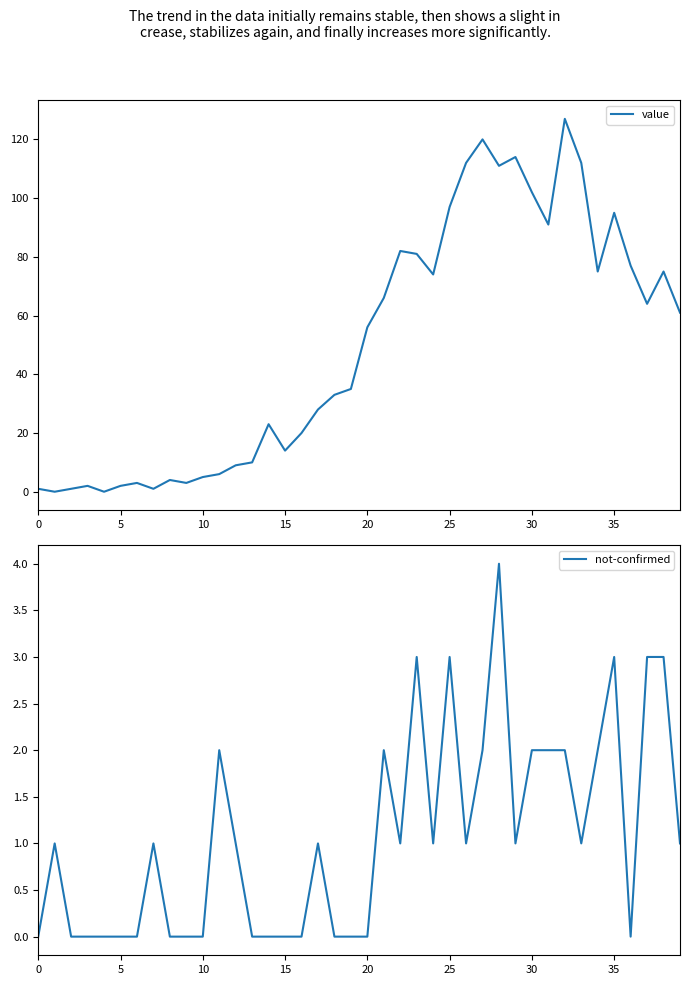

What is the difference between the second highest and minimum values in the not-confirmed series?

3